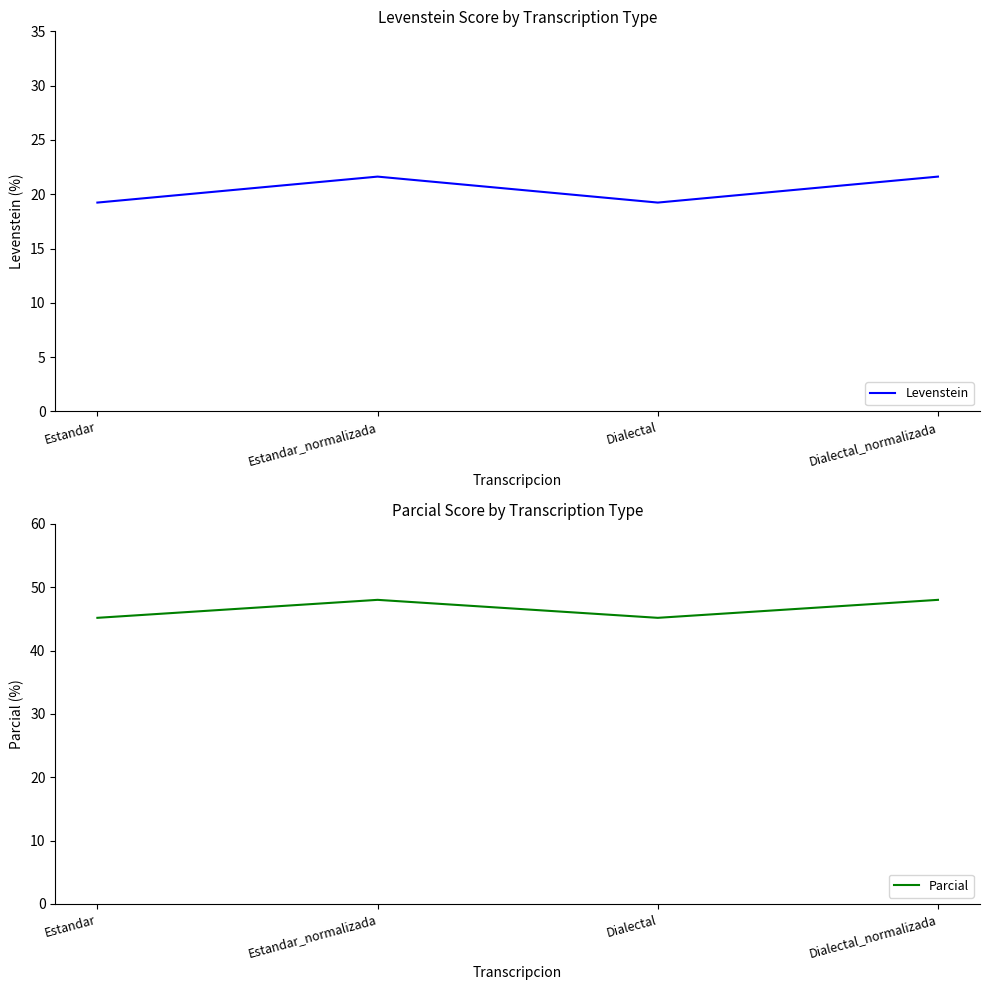

At which label is Parcial closest to 46?

Estandar